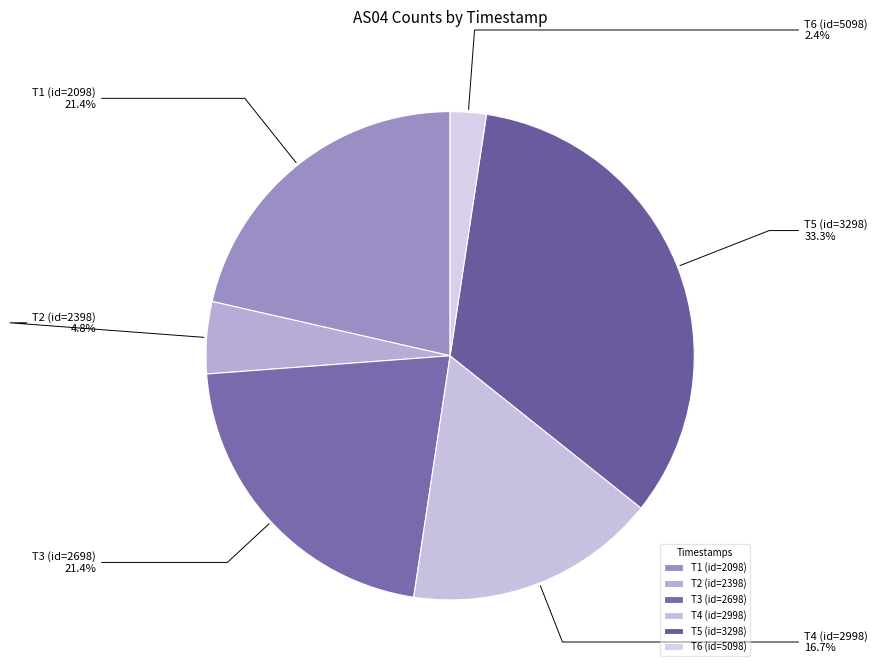

To the nearest percent, what is the average slice percentage?

17%